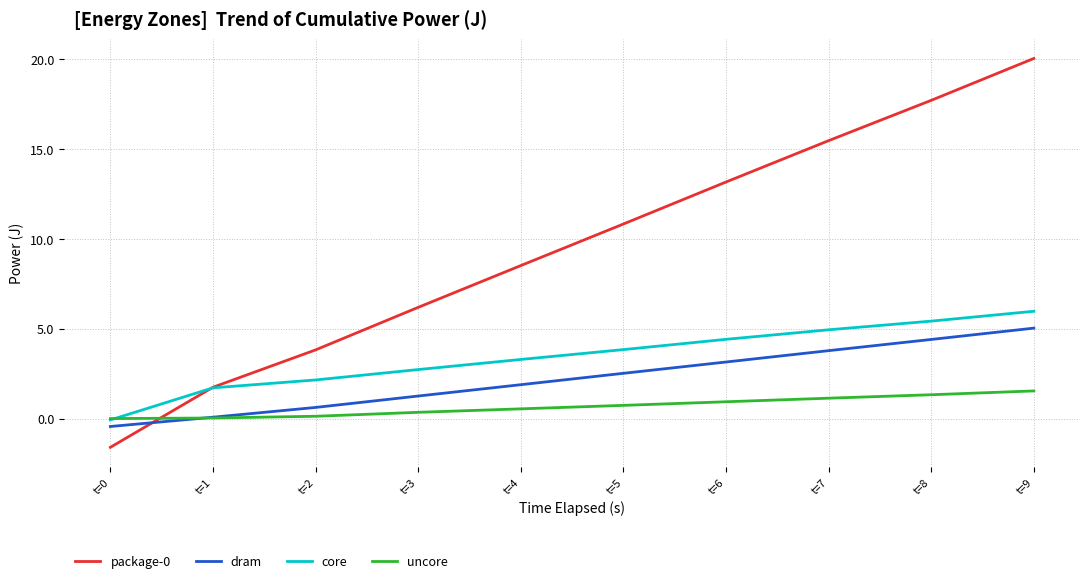

True or false: dram and core cross at least once.

False